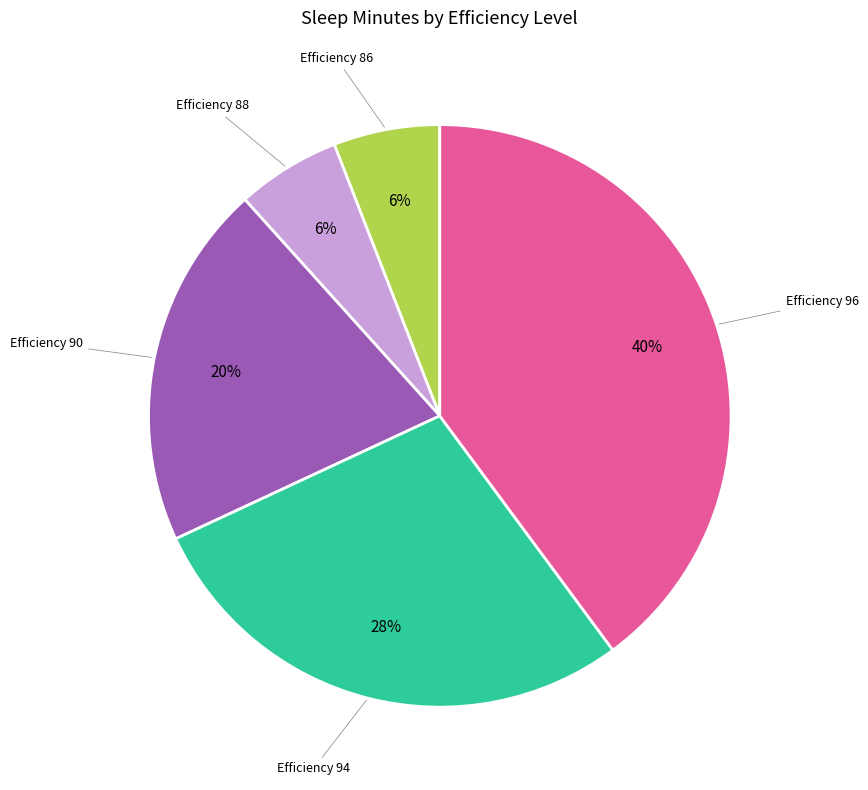

Count the number of slices in the pie.

5